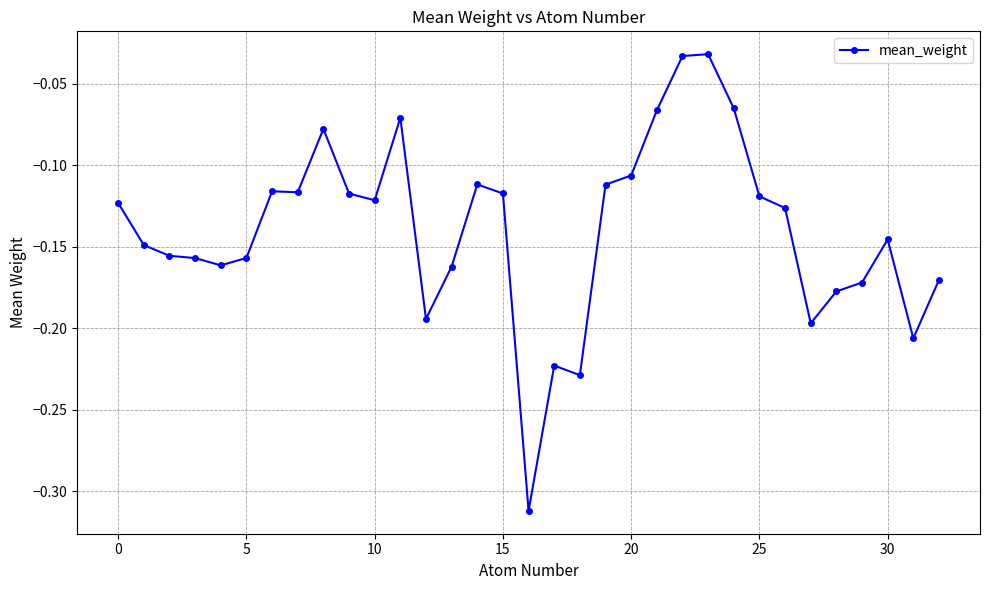

What is the difference between the maximum and minimum values?

0.3